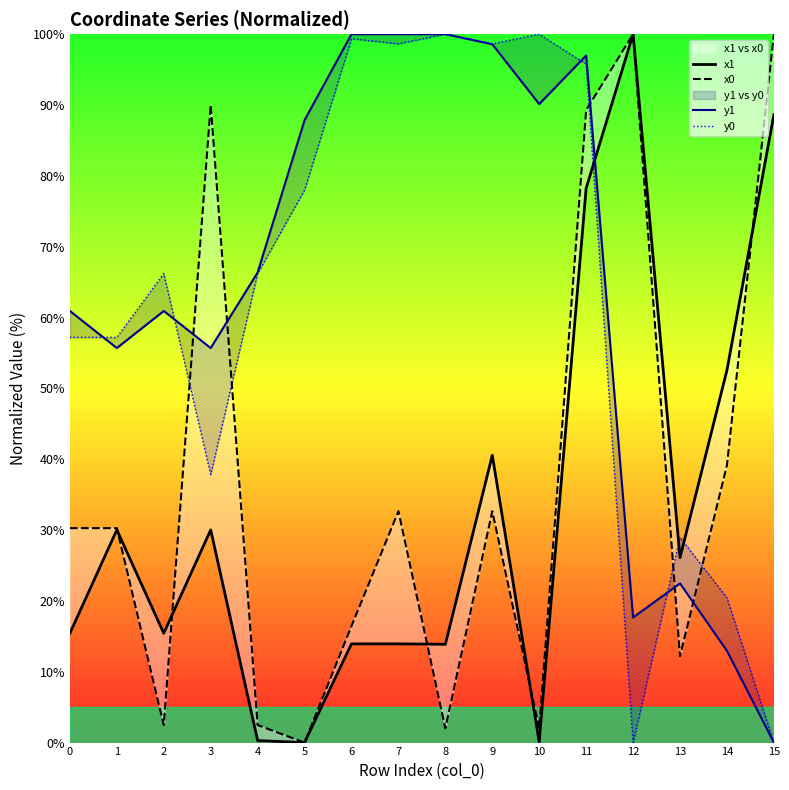

What is the difference between the second highest and second lowest values in the x0 series?

98.0